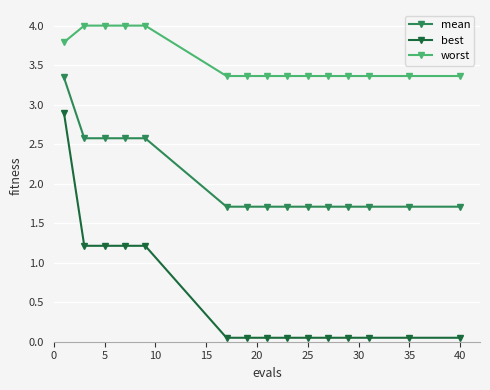

Which series has the largest total across all categories?

worst